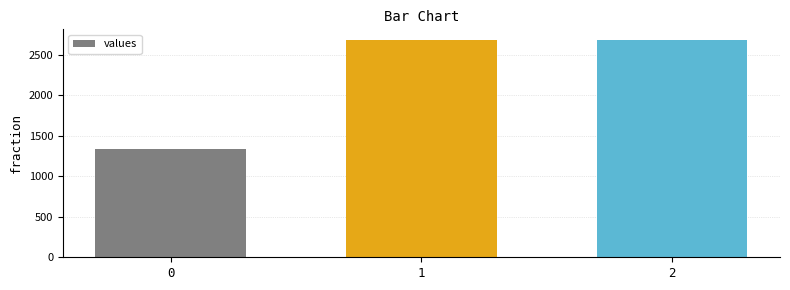

Reading left to right, transcribe all the data shown in this chart.

0=1340	1=2680	2=2680